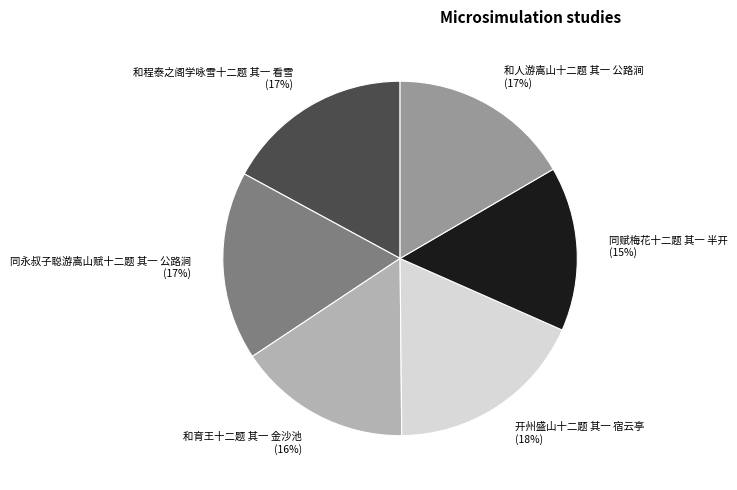

Which slice is the largest?

开州盛山十二题 其一 宿云亭